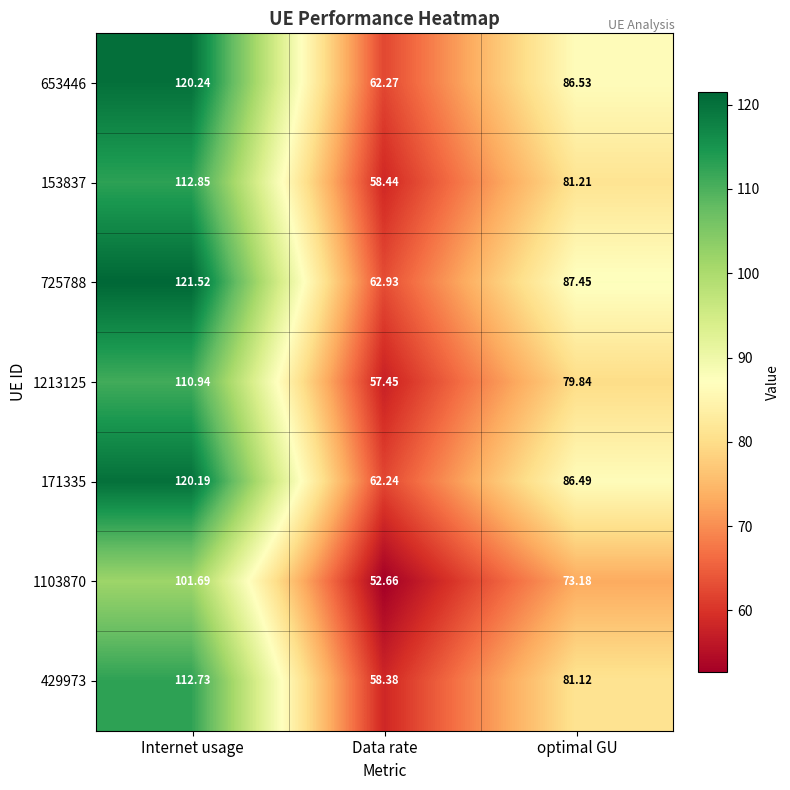

Is the value of 1213125 at Data rate greater than the value of 153837 at optimal GU?

No